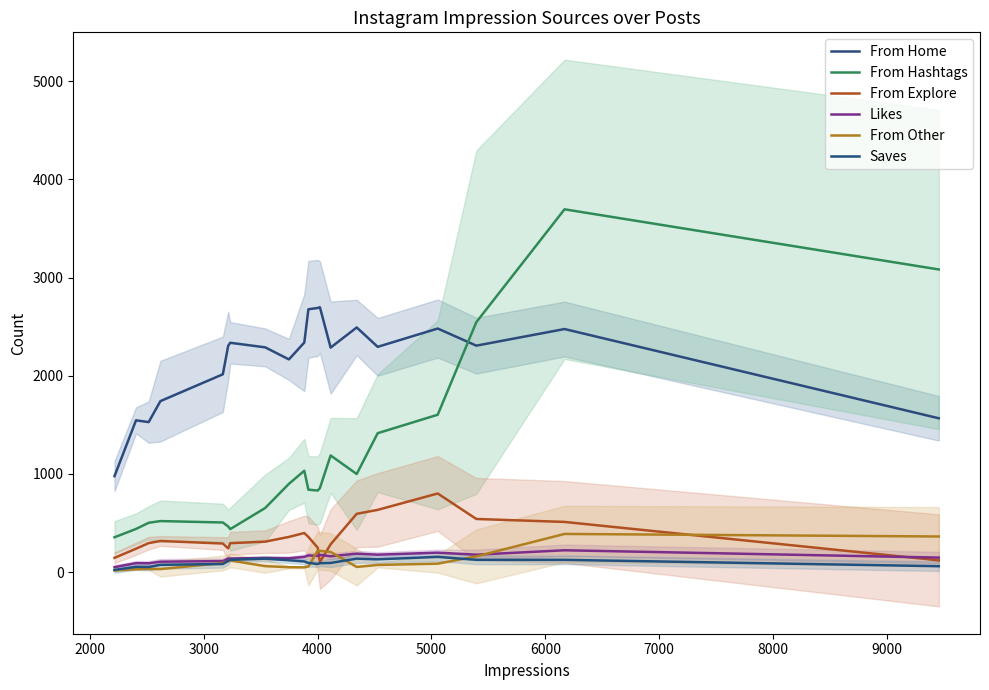

What is the sum of all Saves values?

1996.3